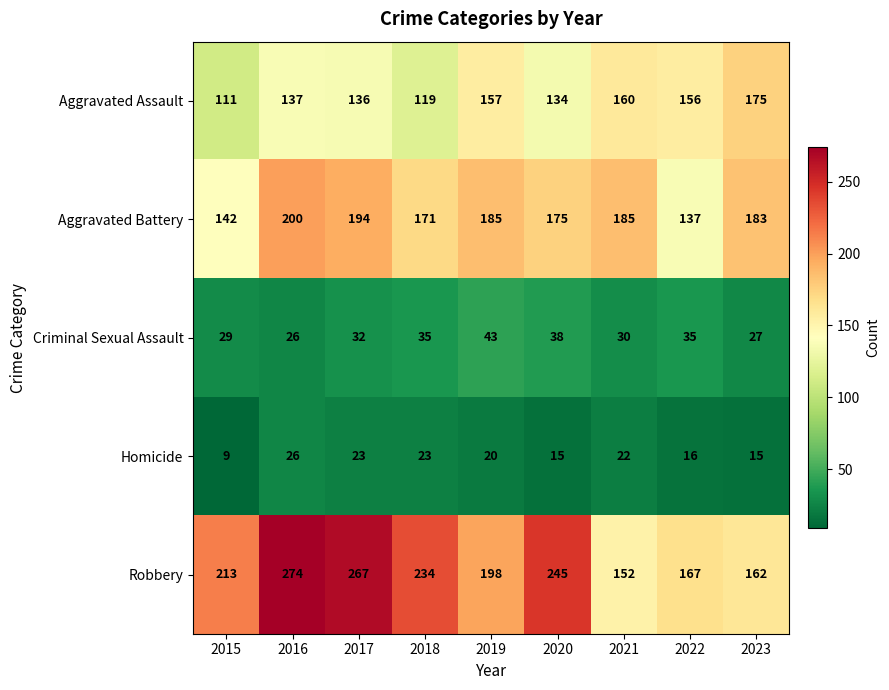

List the labels in order of Aggravated Assault value, largest first.

2023, 2021, 2019, 2022, 2016, 2017, 2020, 2018, 2015